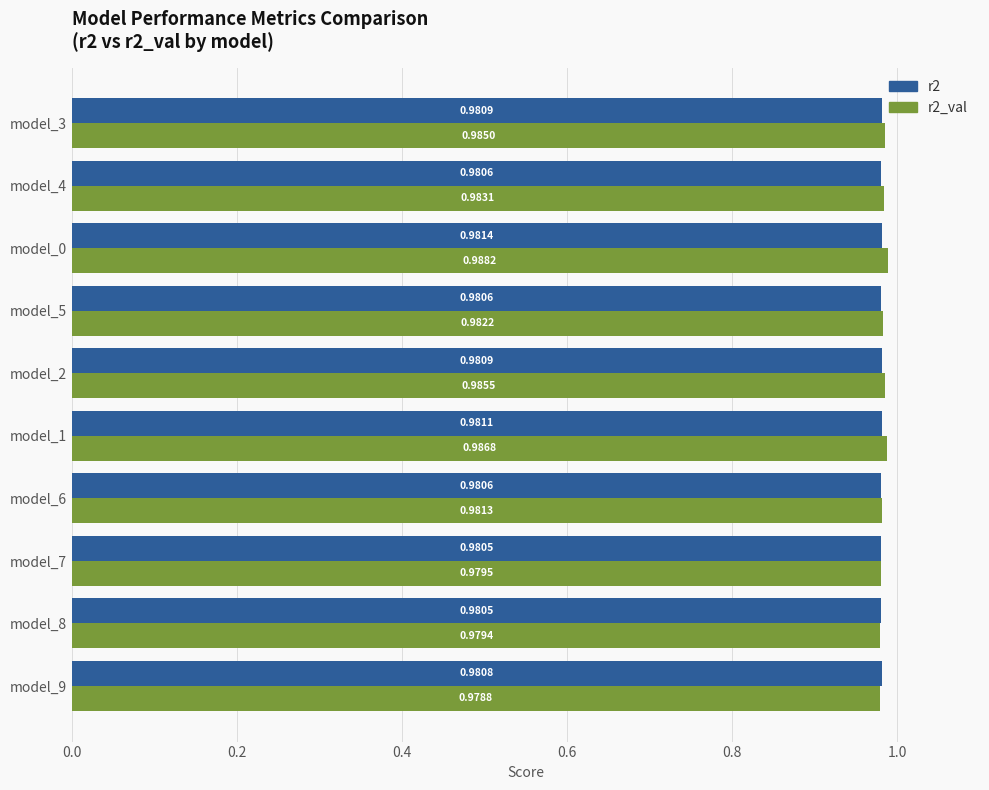

Is the value of r2 at model_7 greater than the value of r2_val at model_8?

Yes